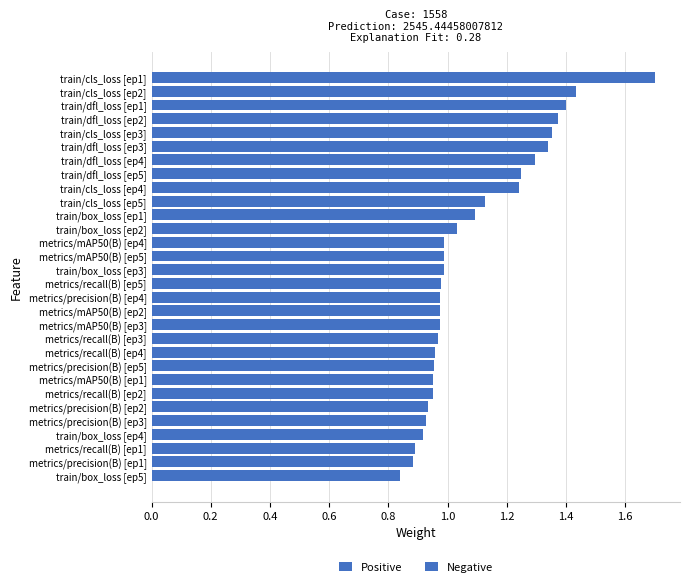

Which has a higher value, train/cls_loss [ep4] or train/dfl_loss [ep2]?

train/dfl_loss [ep2]